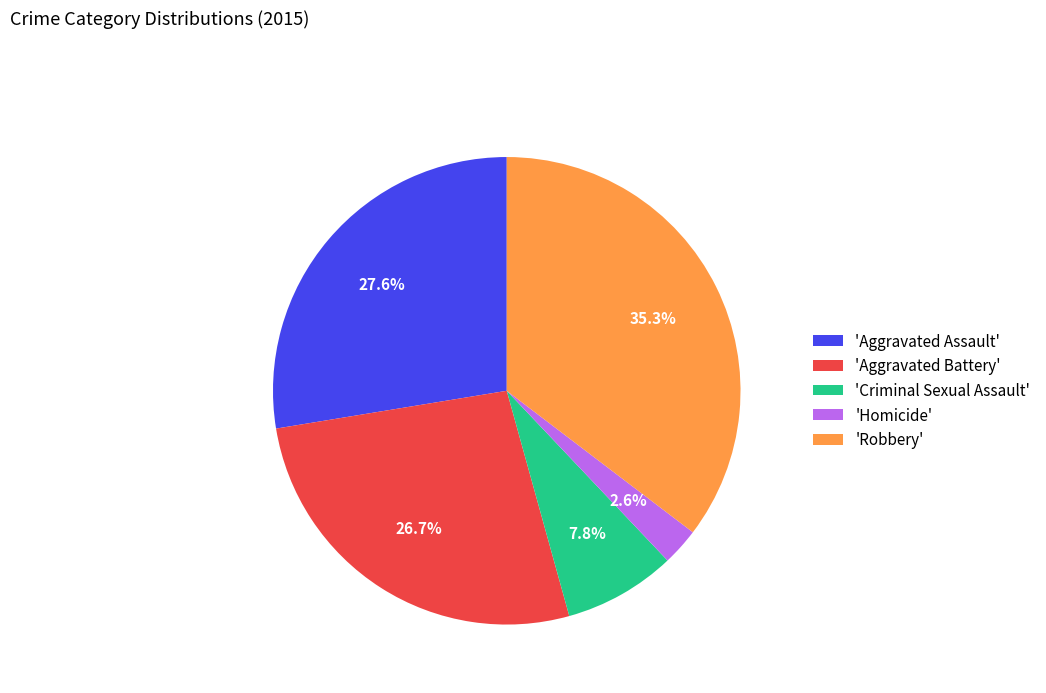

To the nearest percent, what is the difference between the largest and smallest slice percentages?

33%